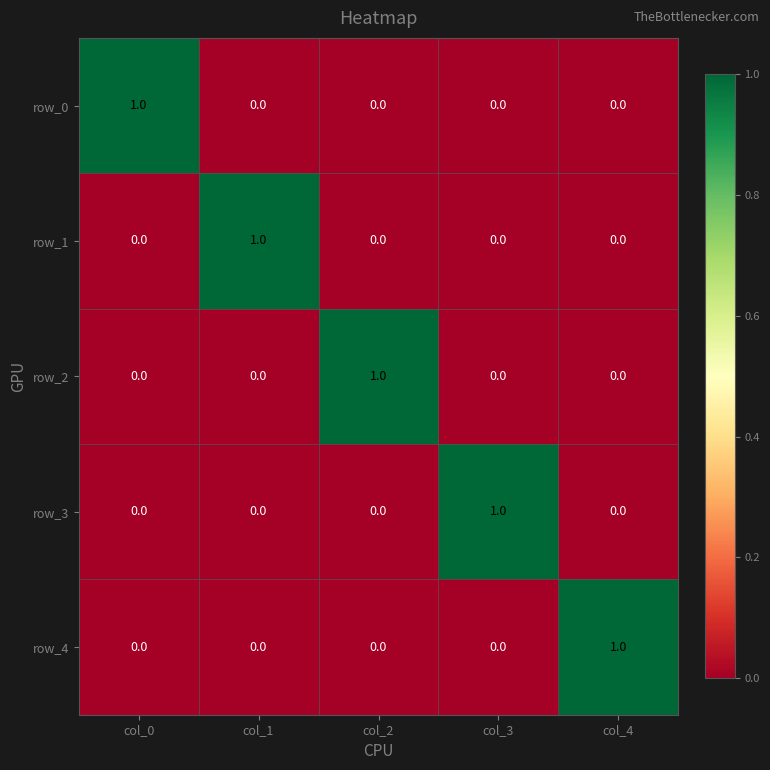

The value of row_0 at col_2 is 0. True or false?

True